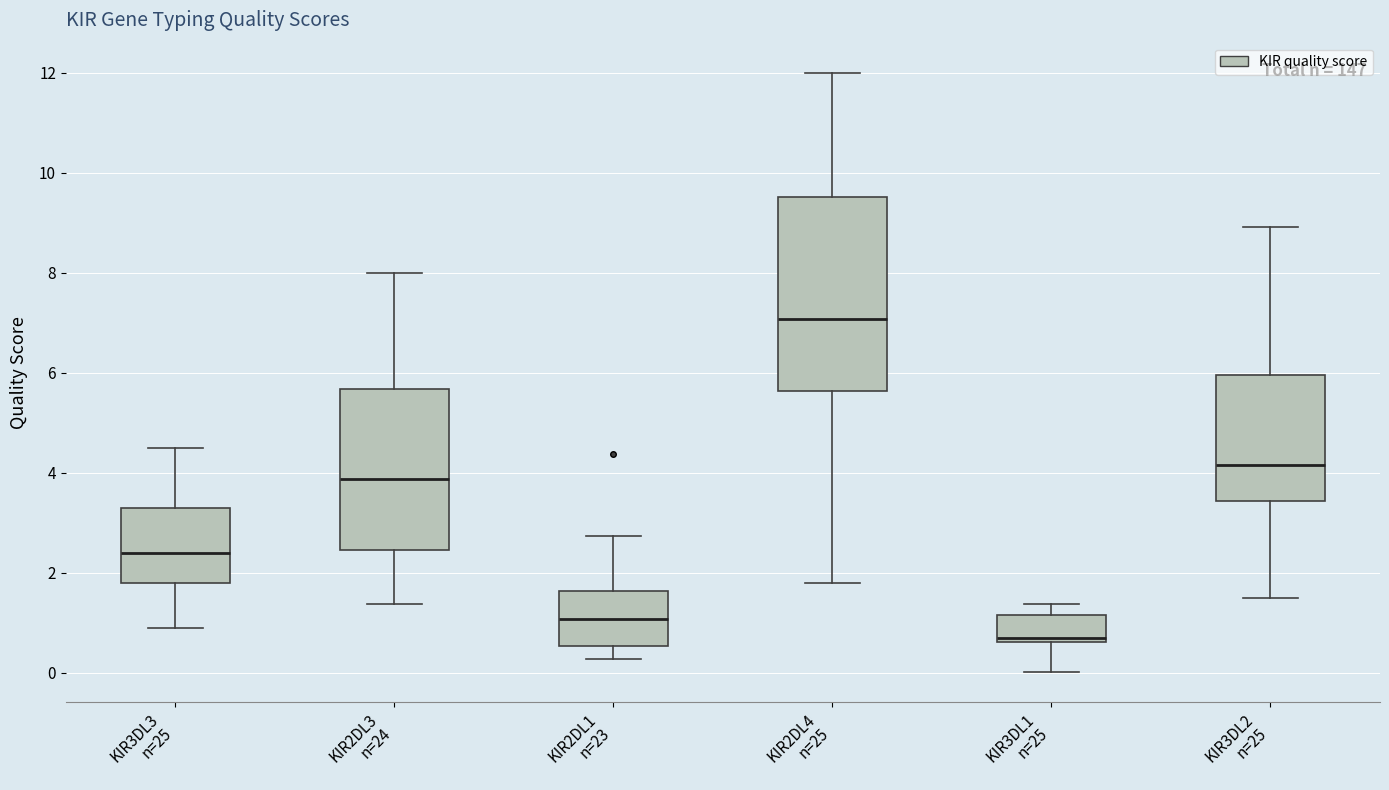

Where does the upper whisker of the box for KIR3DL3 n=25 end on the y-axis? The values are not printed on the chart, so give them approximately, as read against the axis.

4.6